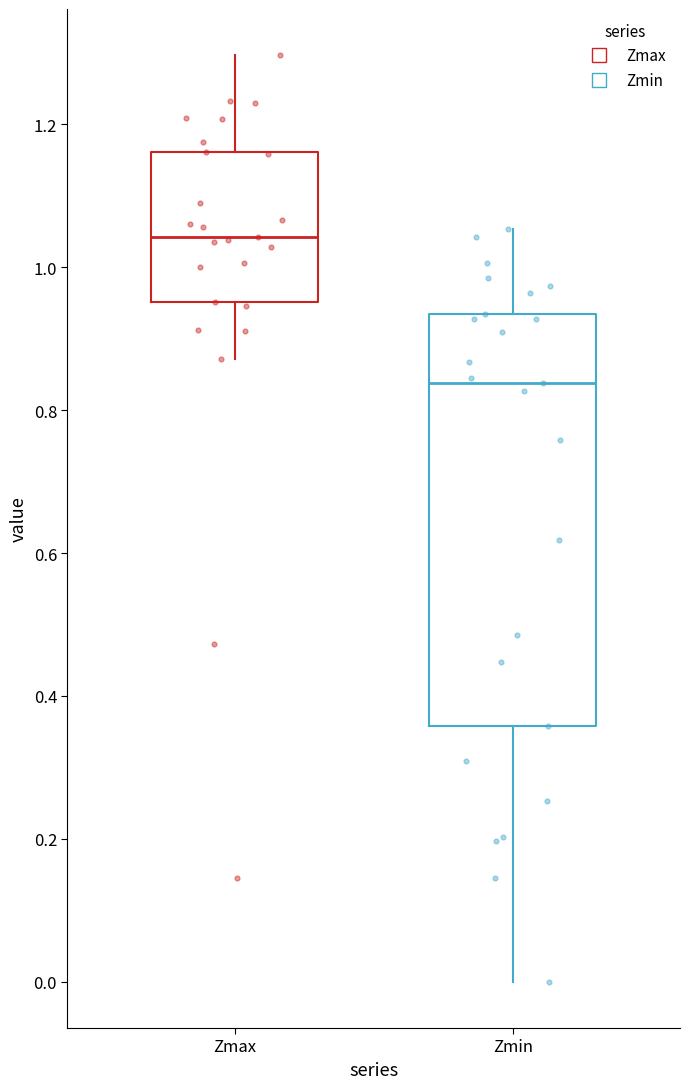

Where does the lower whisker of the box for Zmin end on the y-axis? The values are not printed on the chart, so give them approximately, as read against the axis.

0.00